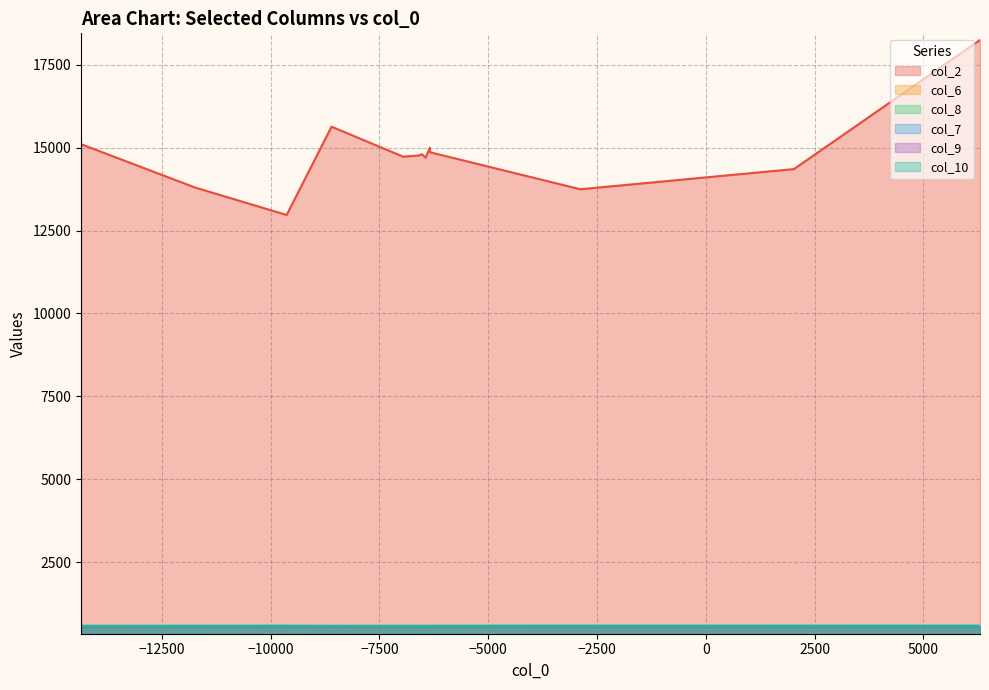

Does the chart have visible grid lines?

Yes